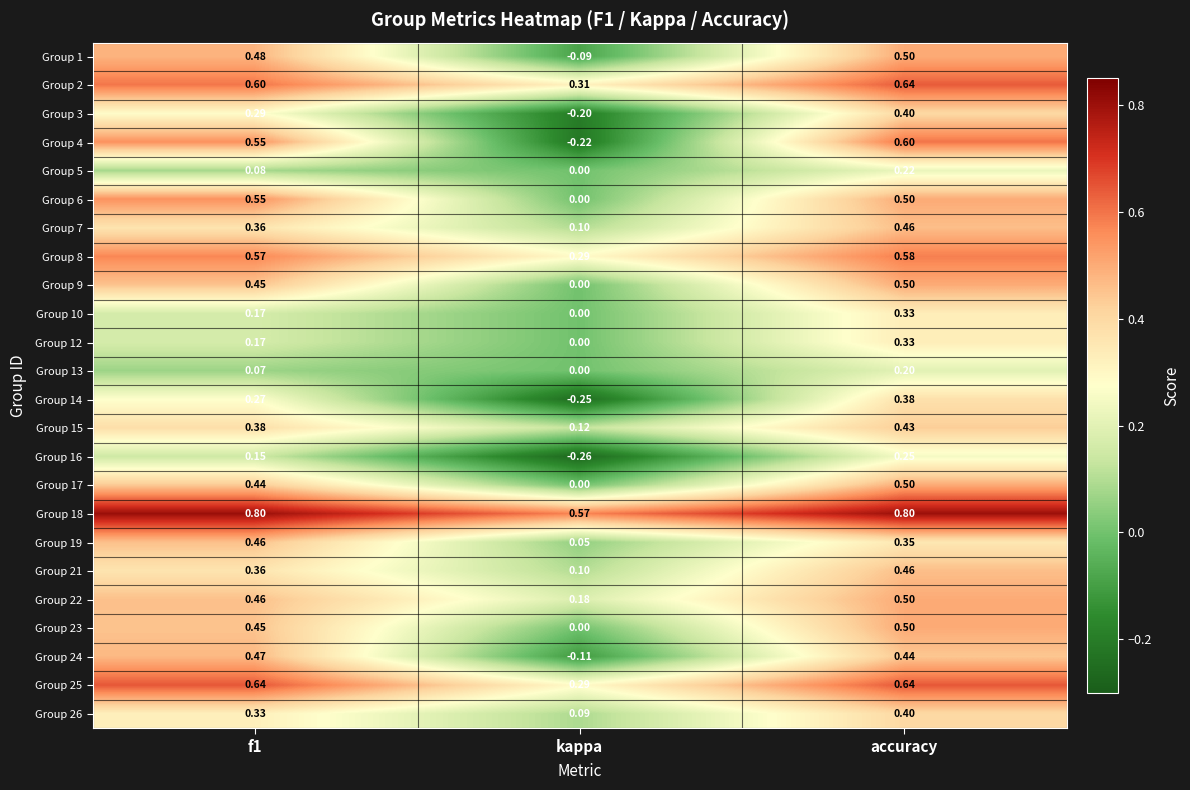

At which label is Group 3 closest to 0?

kappa